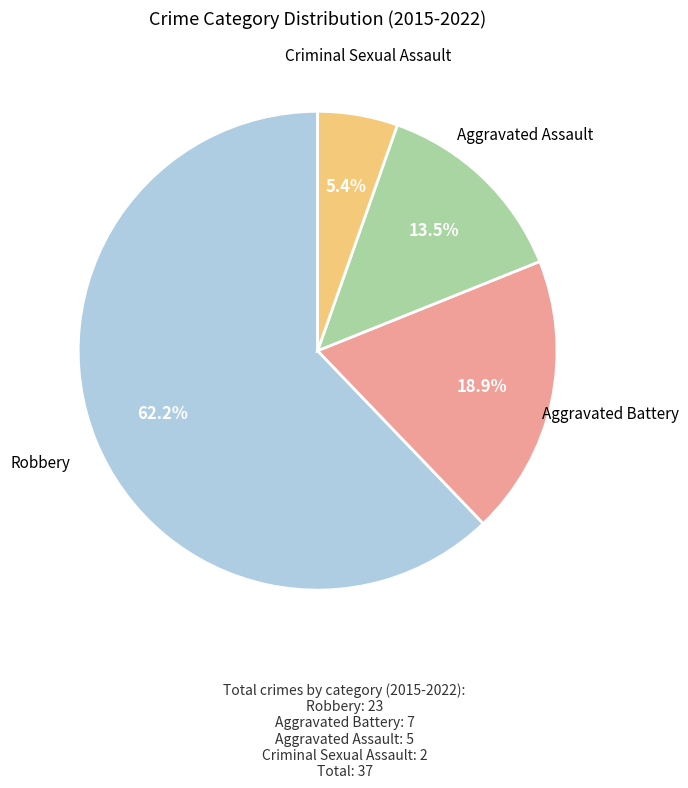

Is there a majority slice in this chart?

Yes